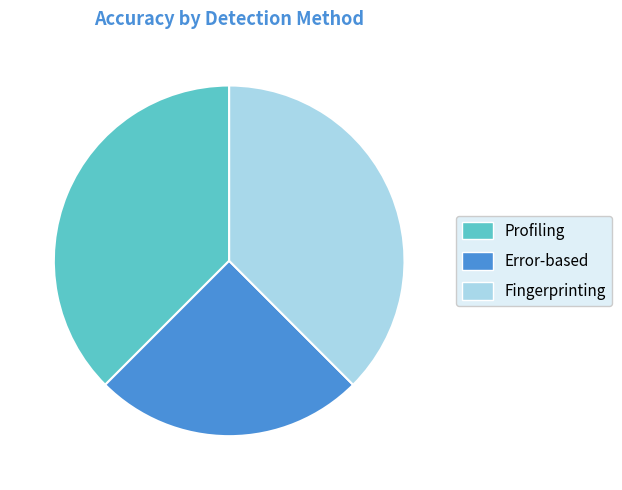

Is it true that Fingerprinting is 38% of the pie?

True